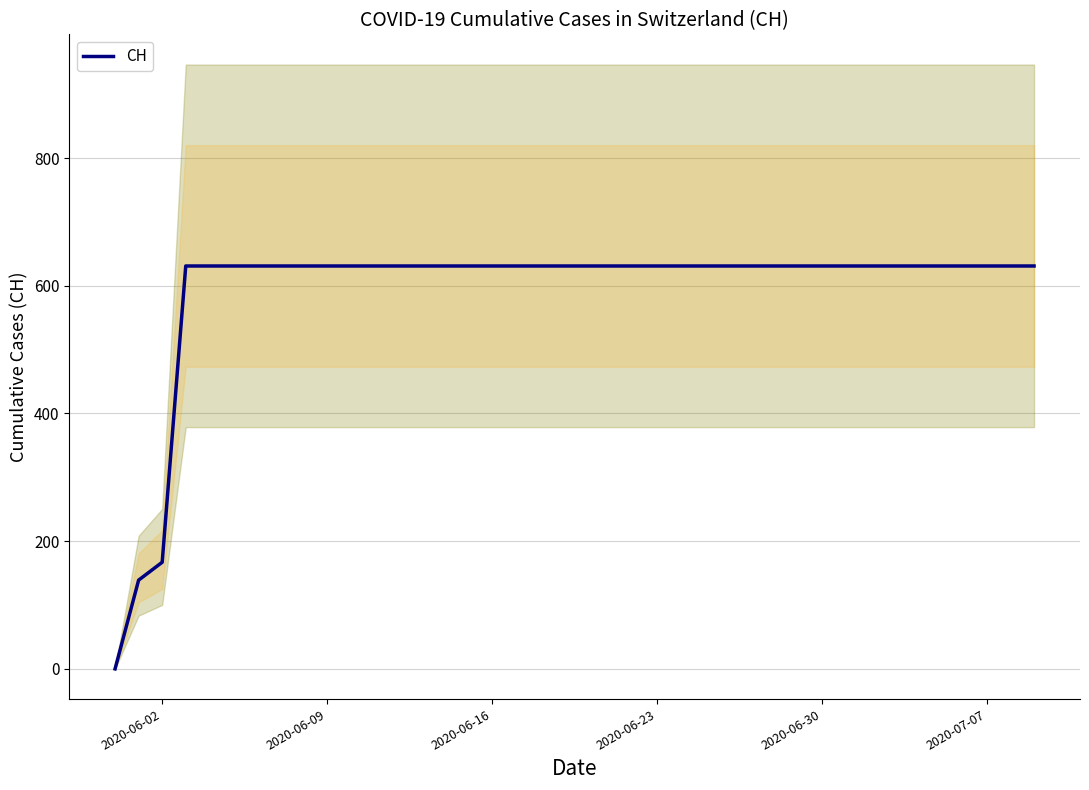

Where is CH nearest to the value 315?

2020-06-02